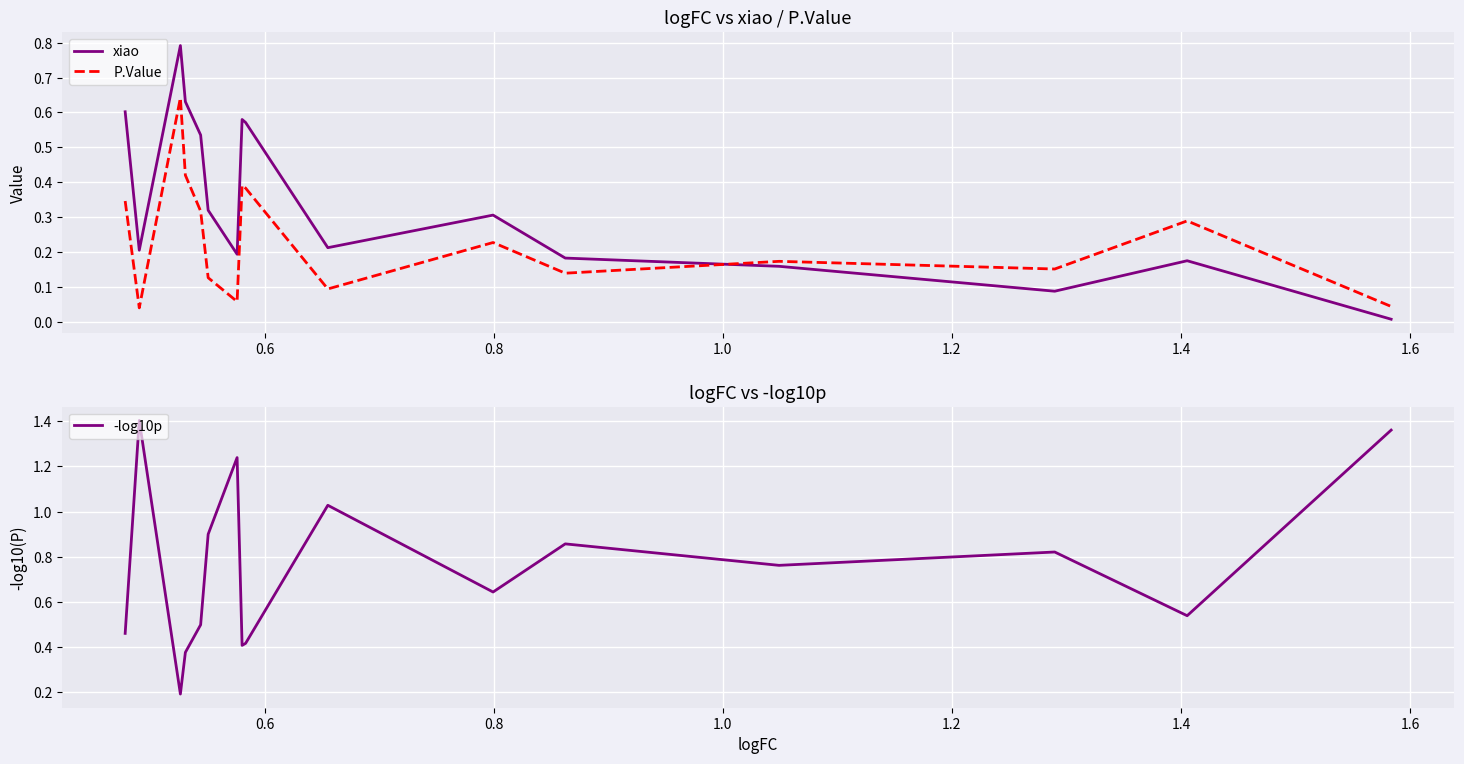

True or false: P.Value and xiao cross at least once.

True